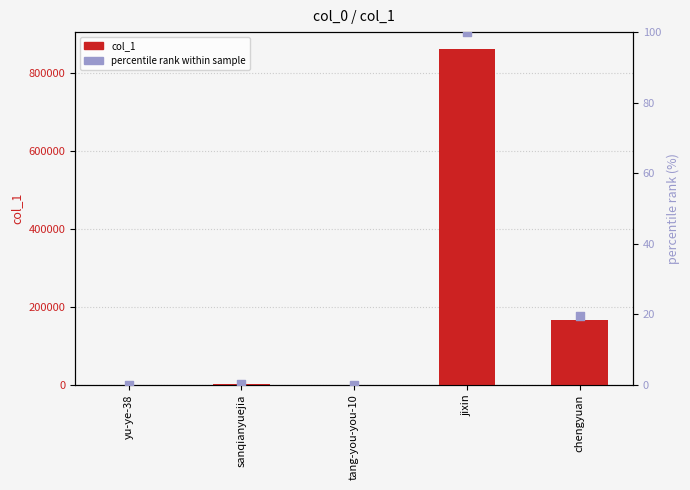

What are all the series names shown in the legend?

col_1, percentile rank within sample